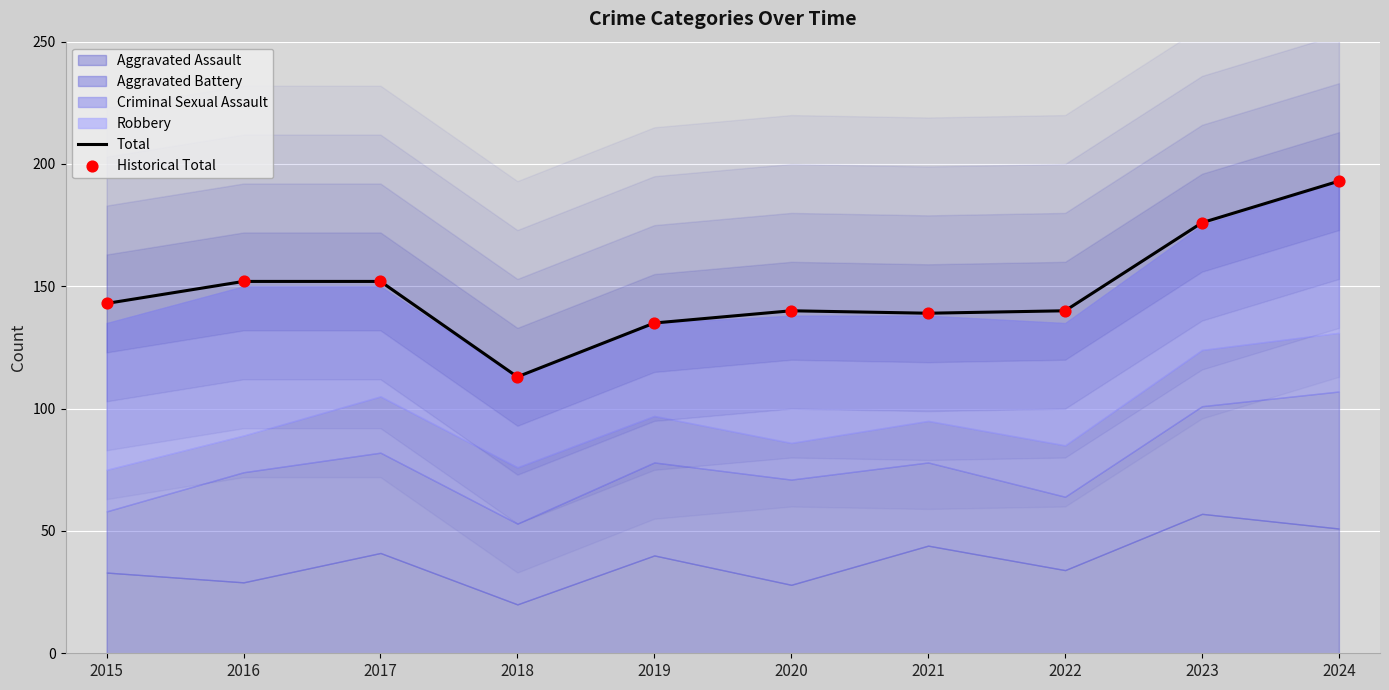

Is the value of Historical Total at 2020 greater than the value of Total at 2018?

Yes